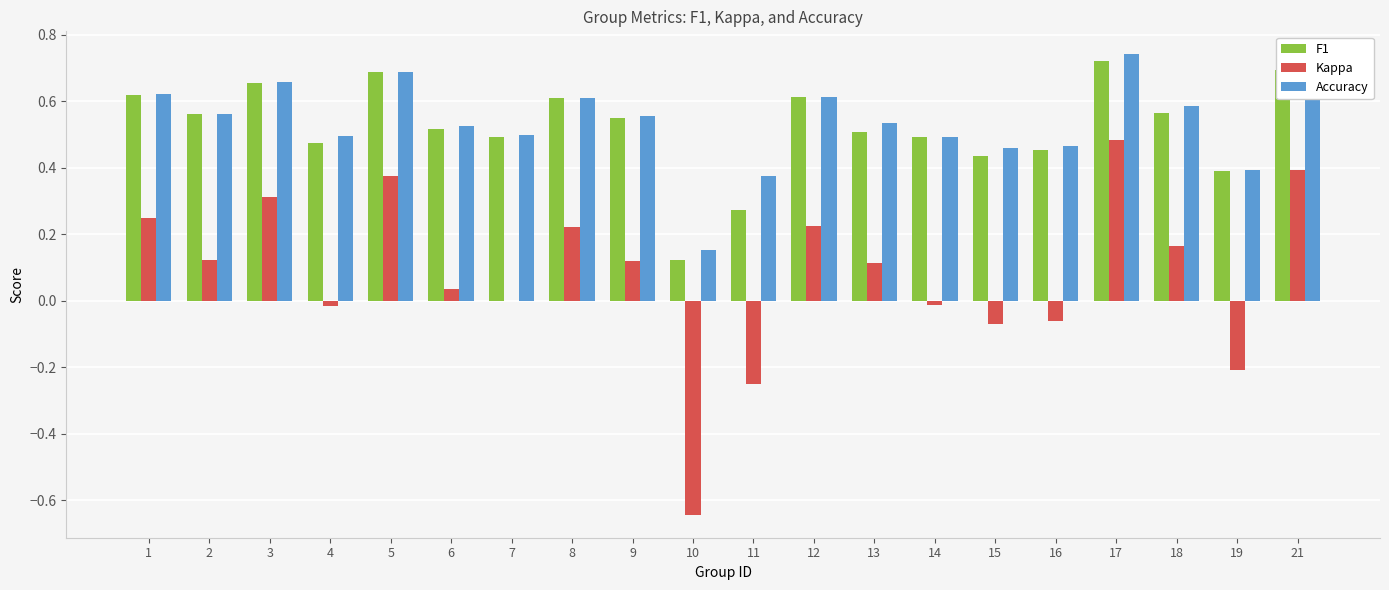

The value of Accuracy at 8 is 1.0. True or false?

False